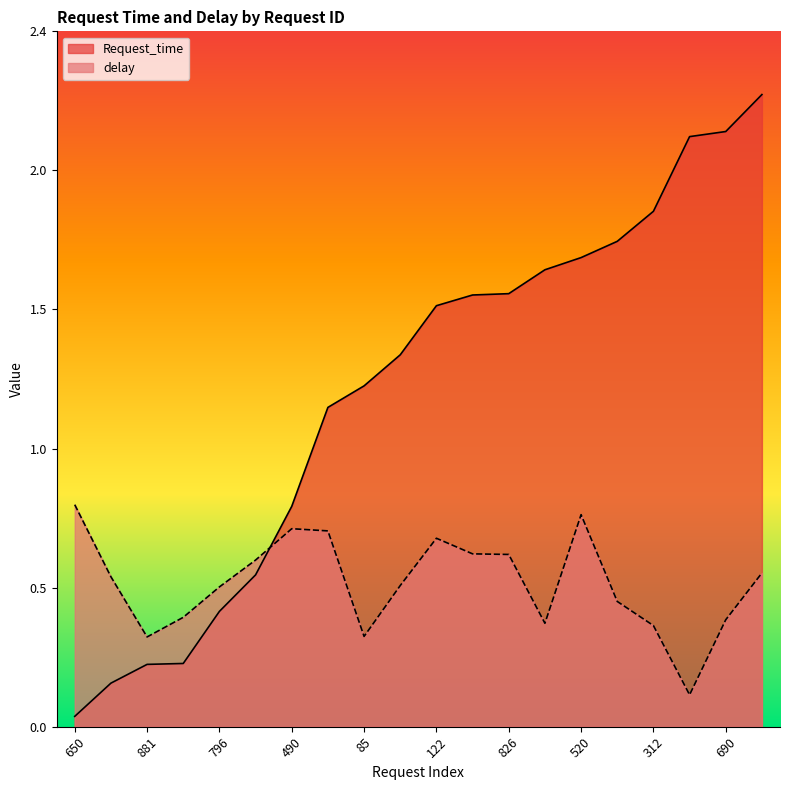

What are all the series names shown in the legend?

Request_time, delay